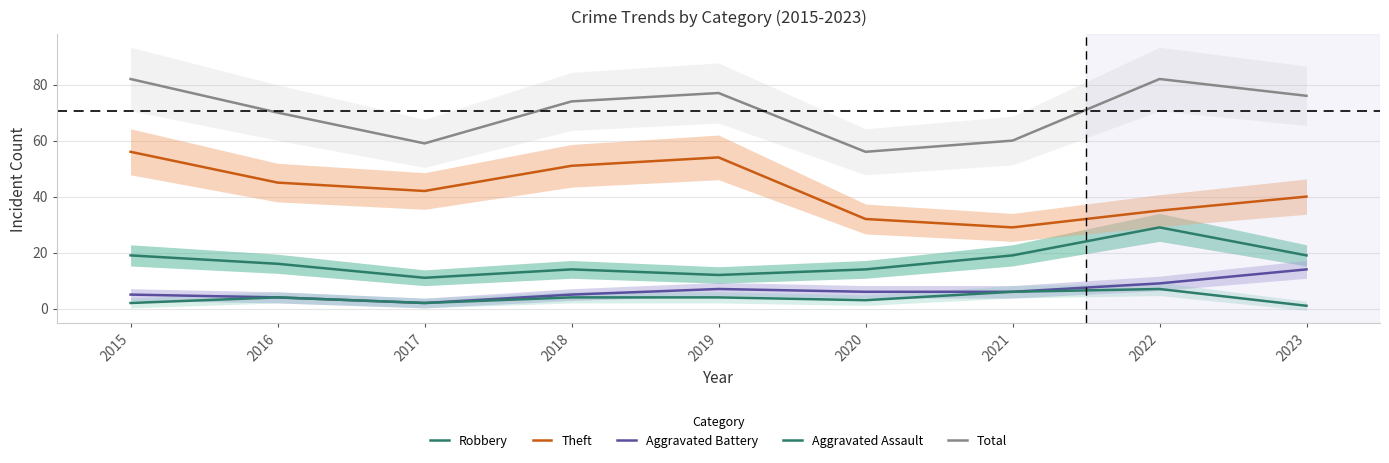

True or false: Aggravated Assault and Aggravated Battery cross at least once.

False